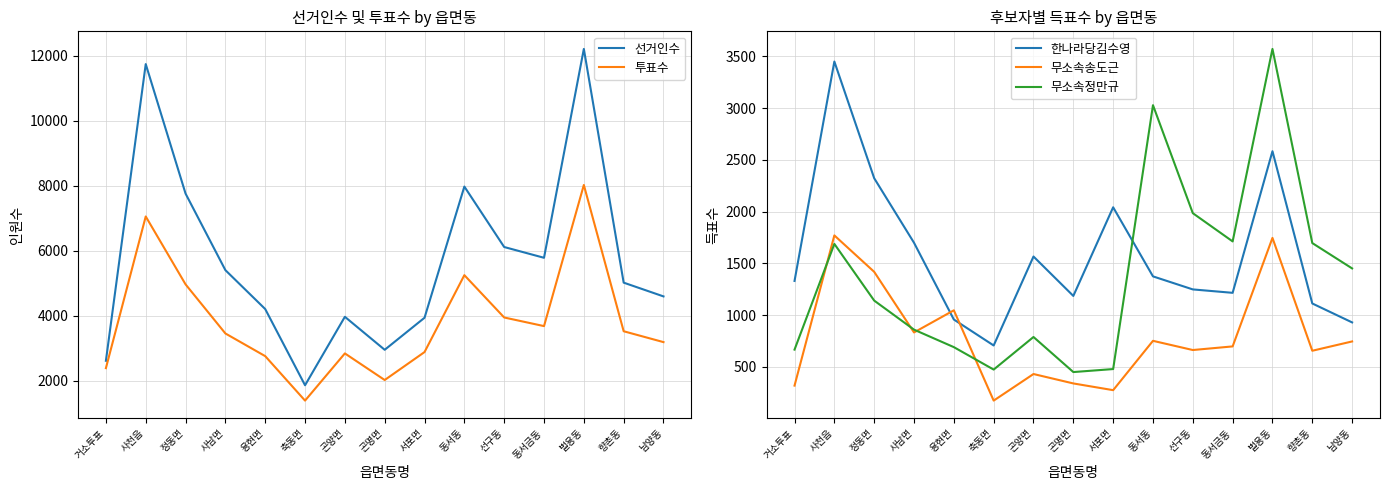

Rank the series by their maximum value, from highest to lowest.

선거인수, 투표수, 무소속정만규, 한나라당김수영, 무소속송도근